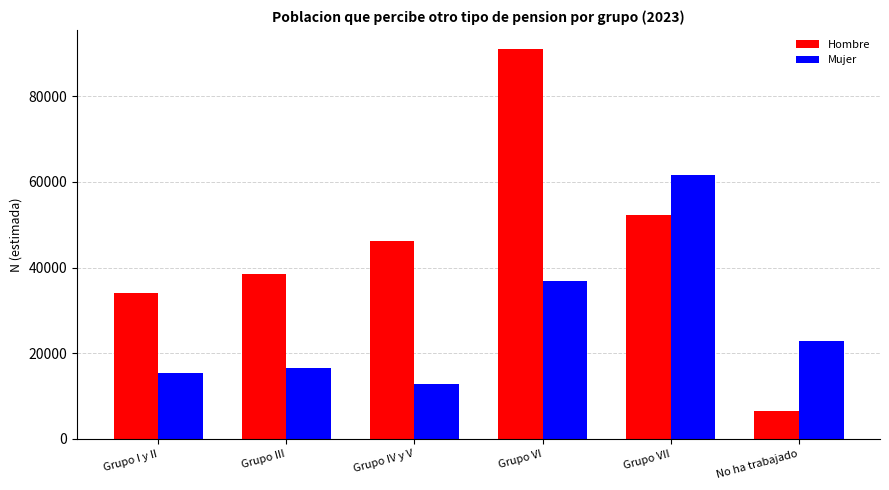

What value does the Mujer series have at Grupo VI?

36844